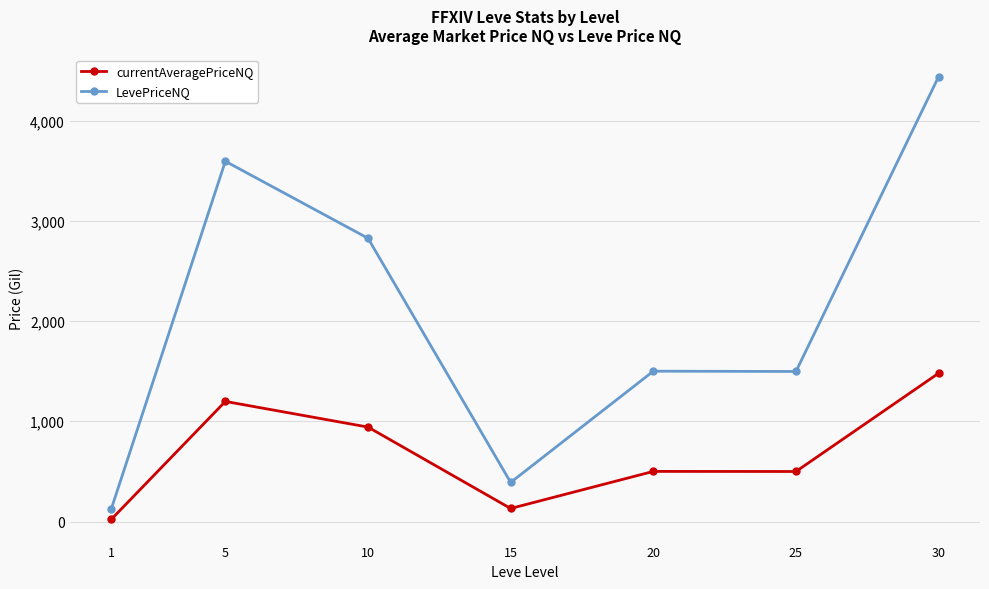

Between 20 and 30, which series saw the biggest shift?

LevePriceNQ